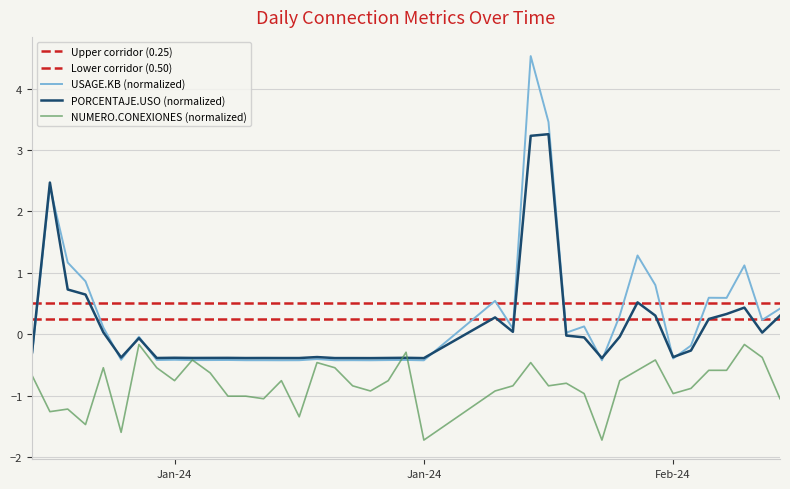

Does the chart have visible grid lines?

Yes